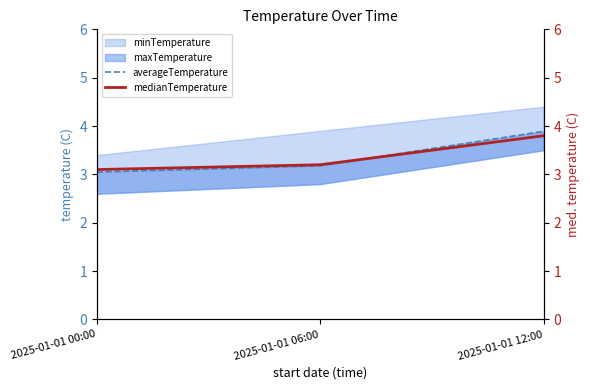

At which category is the sum across all series the highest?

2025-01-01 12:00